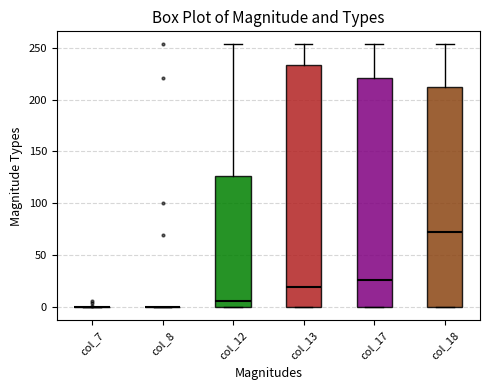

Reading left to right, read every box against the y-axis: the position of its median line, the range the box covers, and the ends of its whiskers. The values are not printed on the chart, so give them approximately, as read against the axis.

col_7: box collapsed to a line at 0, whiskers 0 to 0
col_8: box collapsed to a line at 0, whiskers 0 to 0
col_12: median 5, box 0 to 125, whiskers 0 to 255
col_13: median 20, box 0 to 235, whiskers 0 to 255
col_17: median 25, box 0 to 220, whiskers 0 to 255
col_18: median 75, box 0 to 215, whiskers 0 to 255